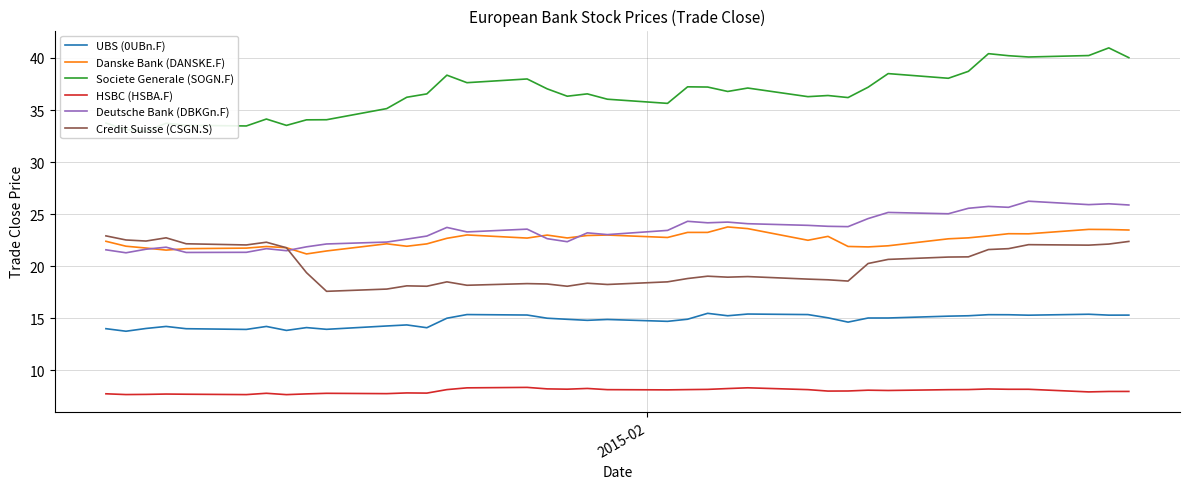

What are all the series names shown in the legend?

UBS (0UBn.F), Danske Bank (DANSKE.F), Societe Generale (SOGN.F), HSBC (HSBA.F), Deutsche Bank (DBKGn.F), Credit Suisse (CSGN.S)